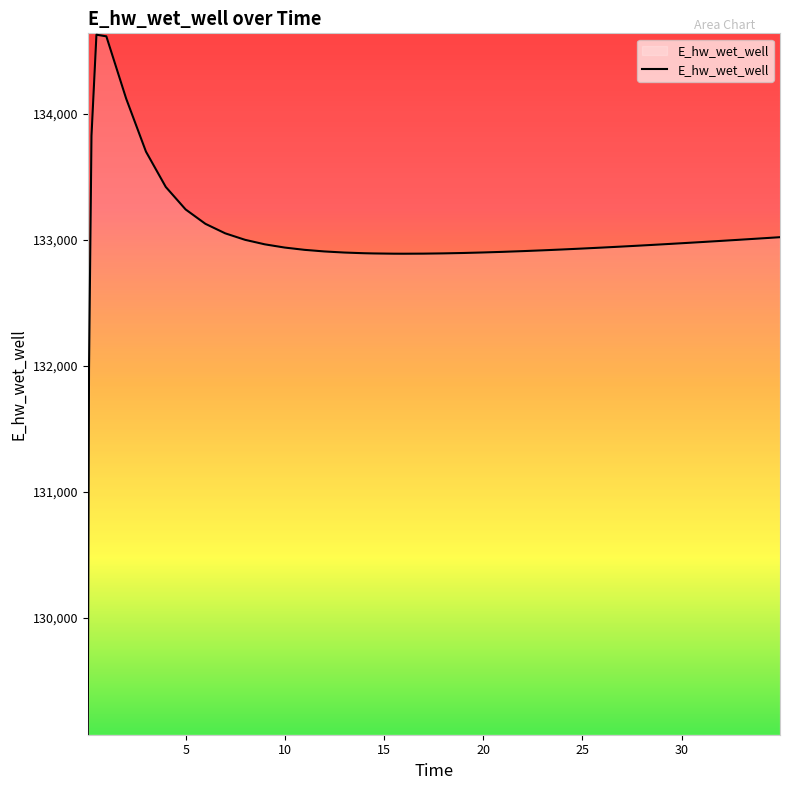

How many lines are shown in the chart?

1